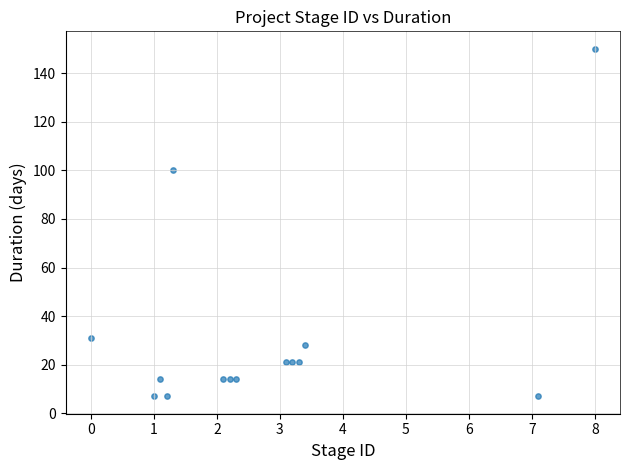

What Y value in the scatter plot is closest to 78?

100